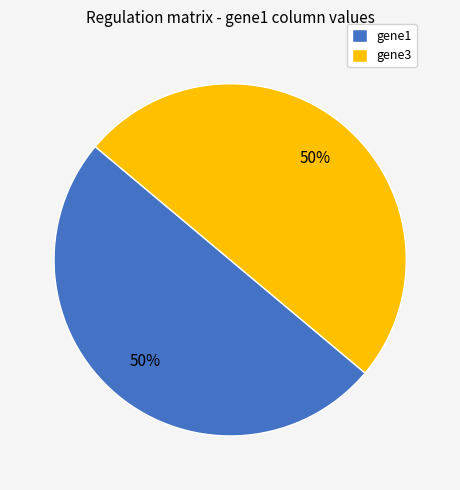

To the nearest percent, what is the average slice percentage?

50%